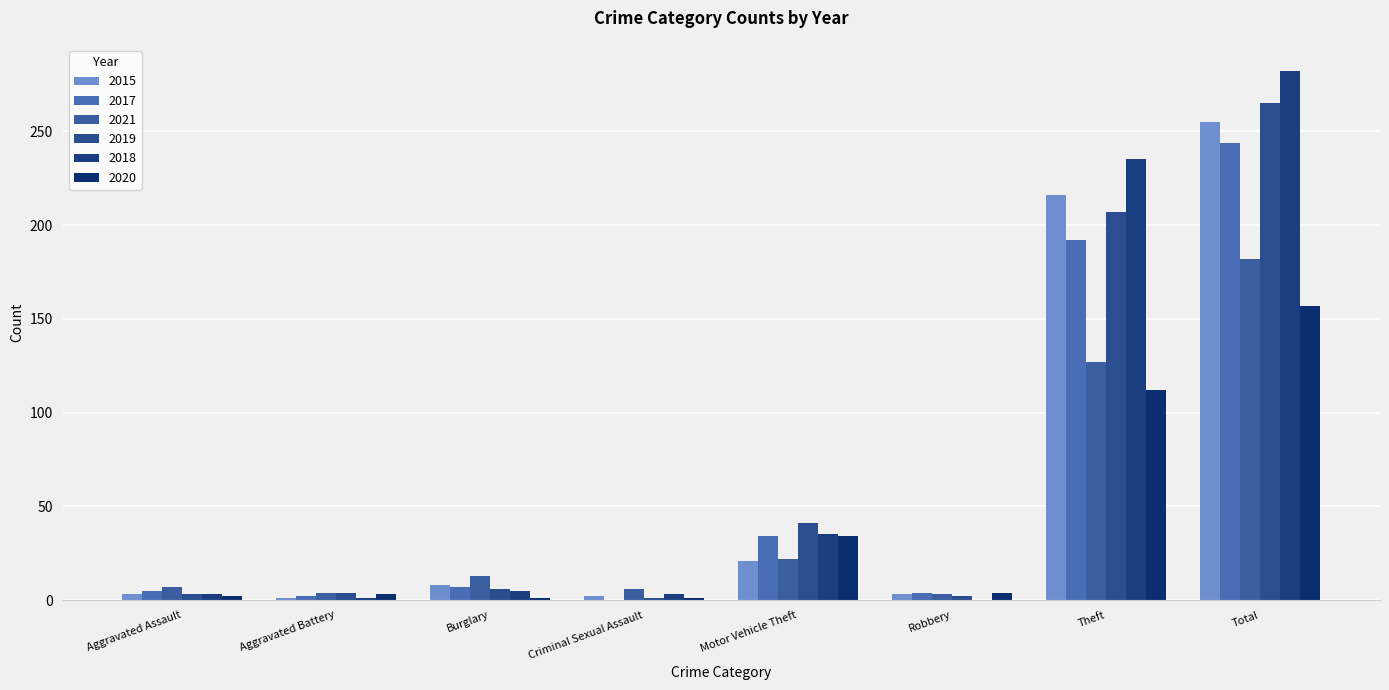

Count the number of data series in this chart.

6